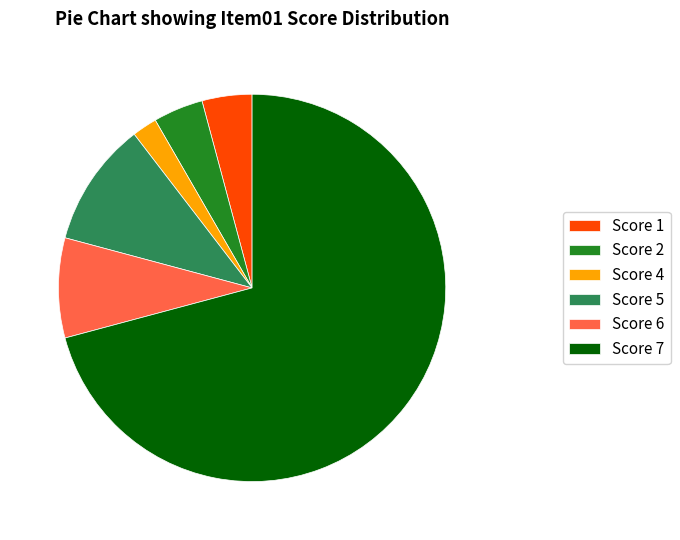

Do Score 6 and Score 7 together represent more than half of the pie?

Yes